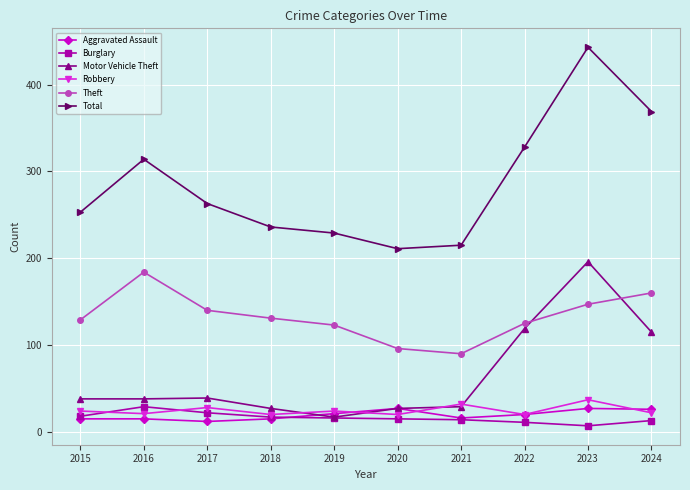

Is it true that Theft equals 131 at 2018?

True